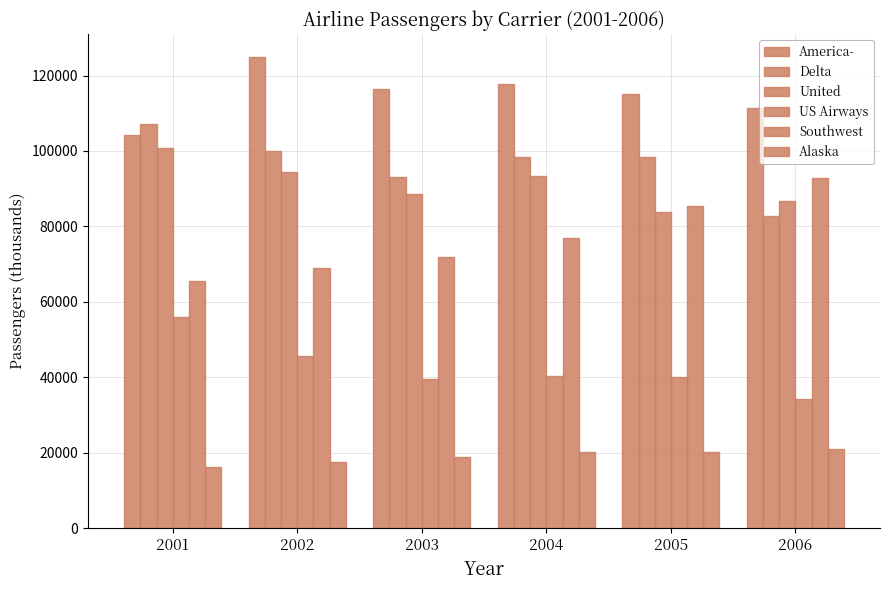

How many distinct data groups are displayed?

6